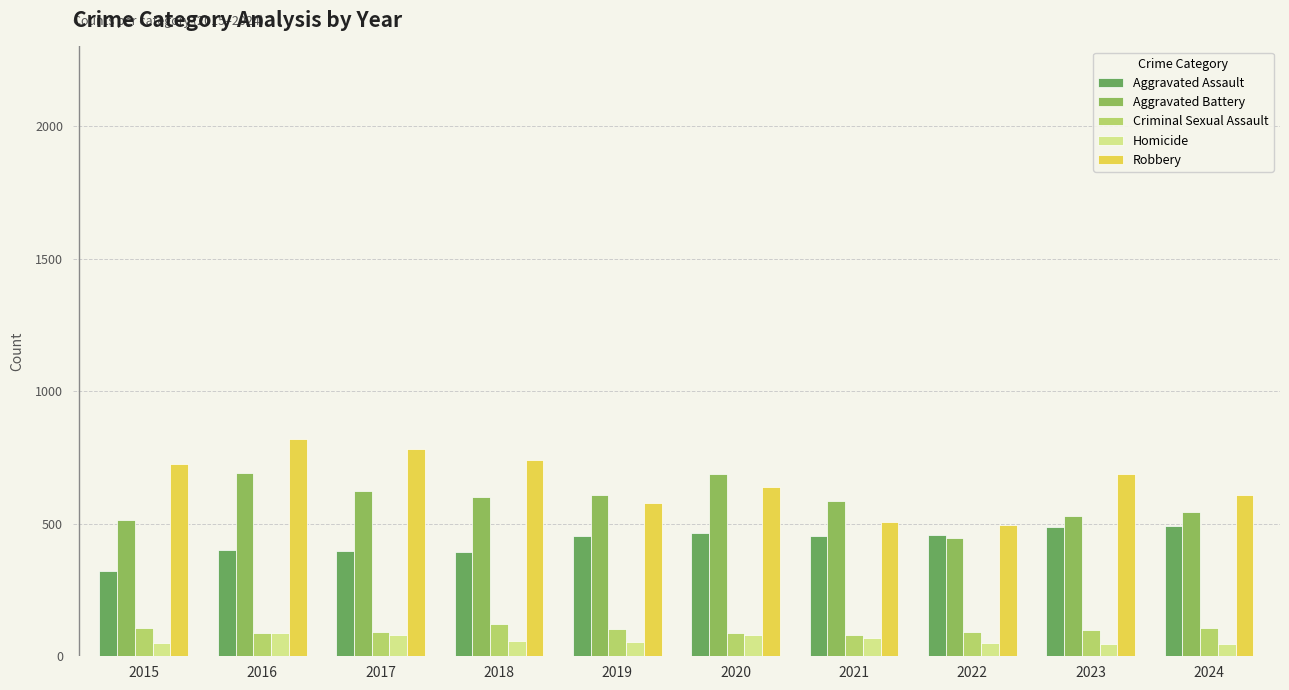

What is the difference between the Robbery values at 2018 and 2017?

39